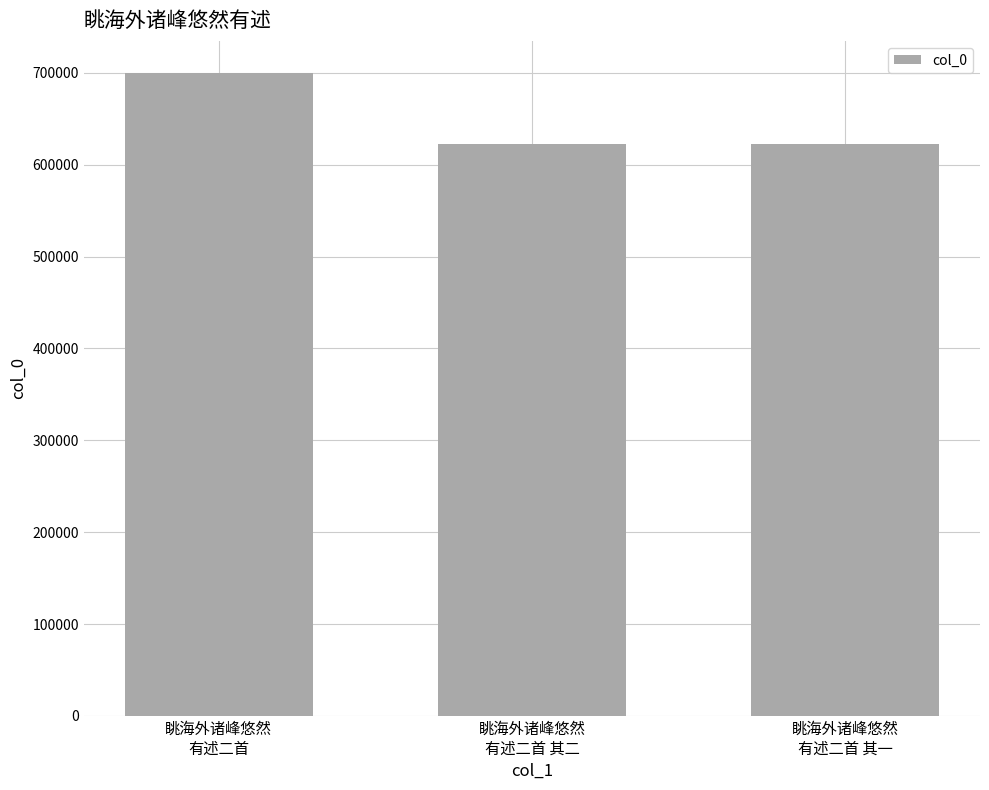

What is the difference between the values at 眺海外诸峰悠然
有述二首 其二 and 眺海外诸峰悠然
有述二首?

76829